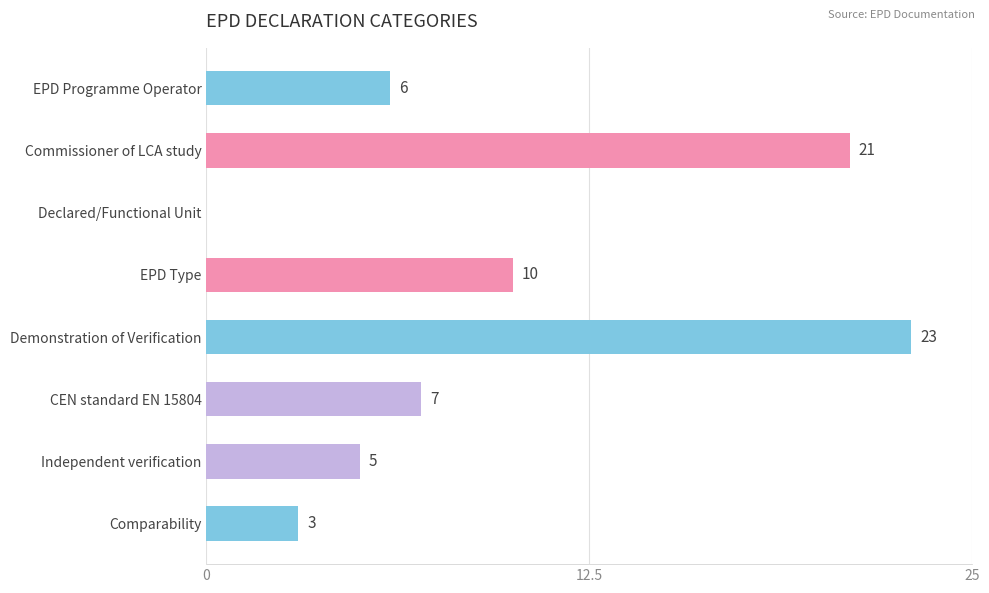

Are the bars grouped side by side (vs. stacked)?

No